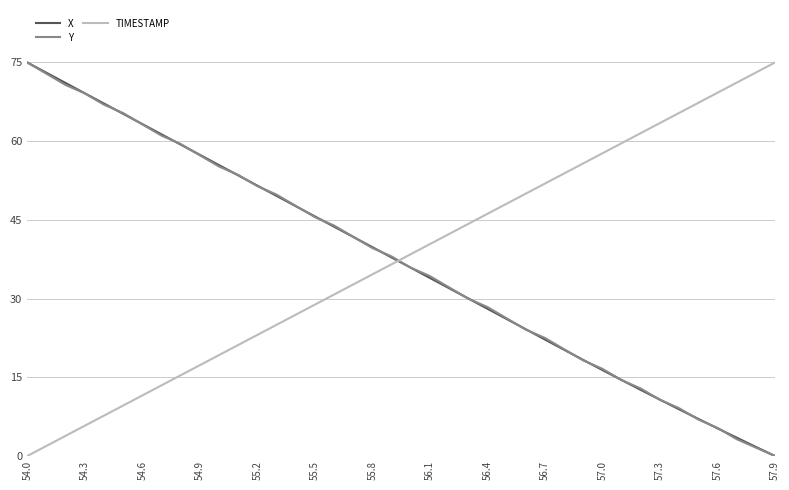

How many lines are shown in the chart?

3